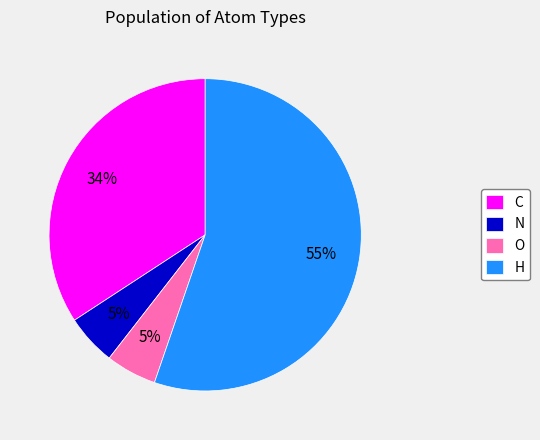

To the nearest percent, what portion does C represent?

34%